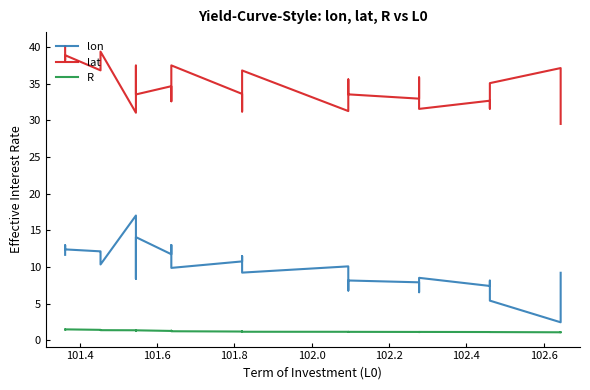

What is the label of the 22nd point from the right?

102.6